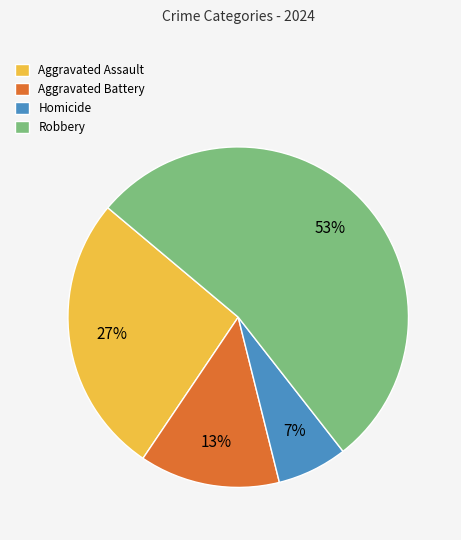

Count the number of slices in the pie.

4